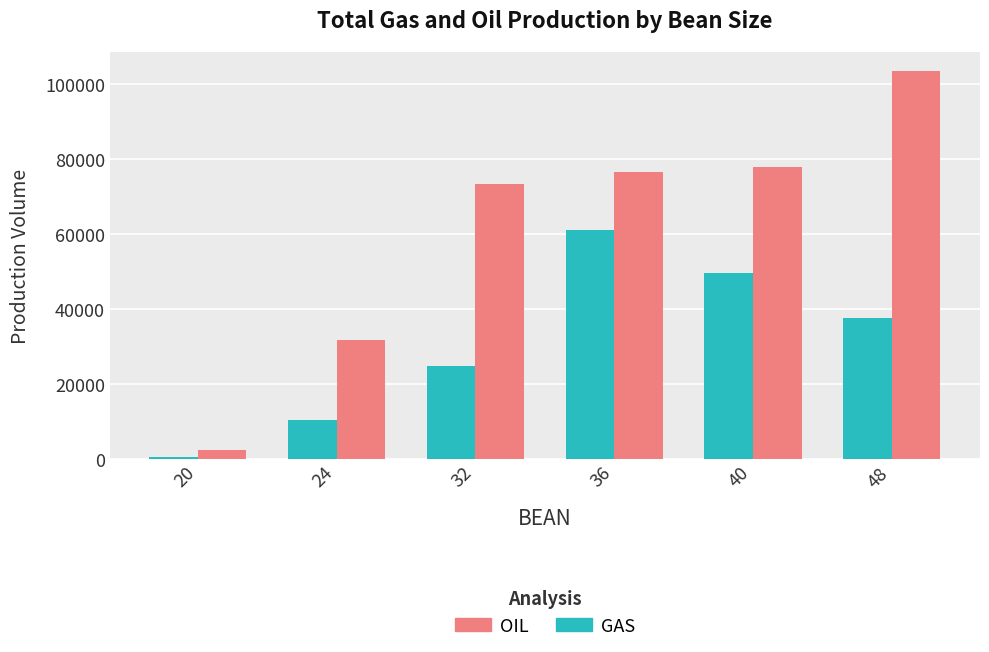

Reading left to right, extract all data points from this chart.

GAS: 479	10200	24739	60946	49562	37489
OIL: 2373	31807	73302	76691	77806	103426